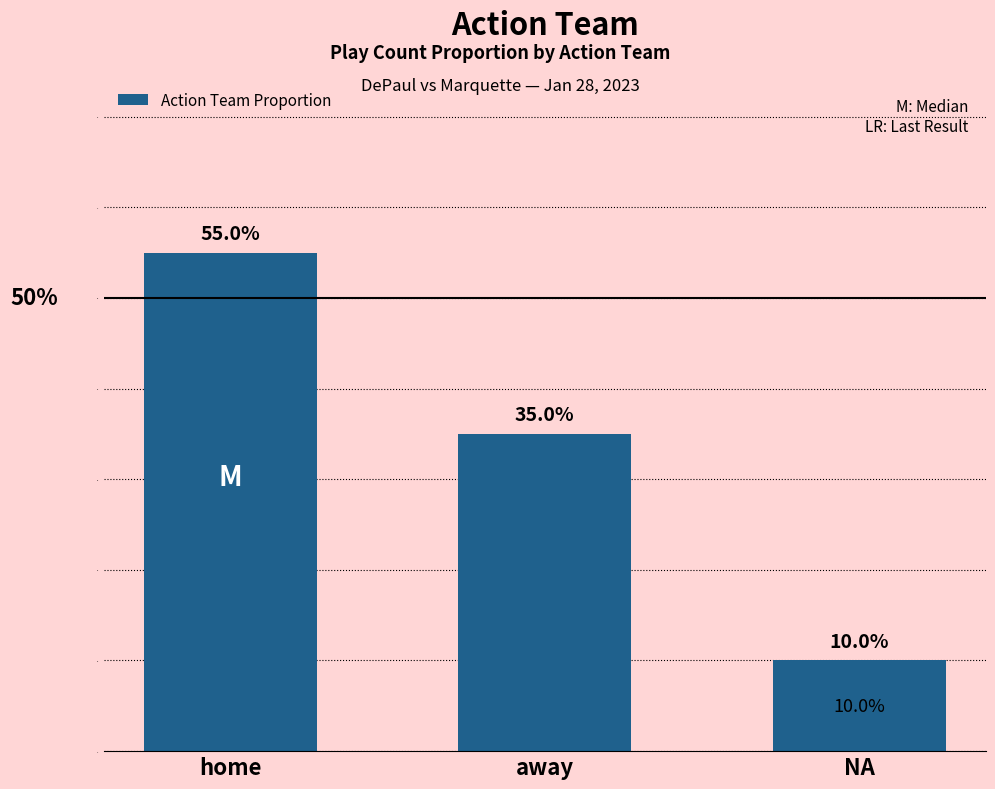

Reading left to right, list all the values displayed in this chart.

0.6	0.3	0.1